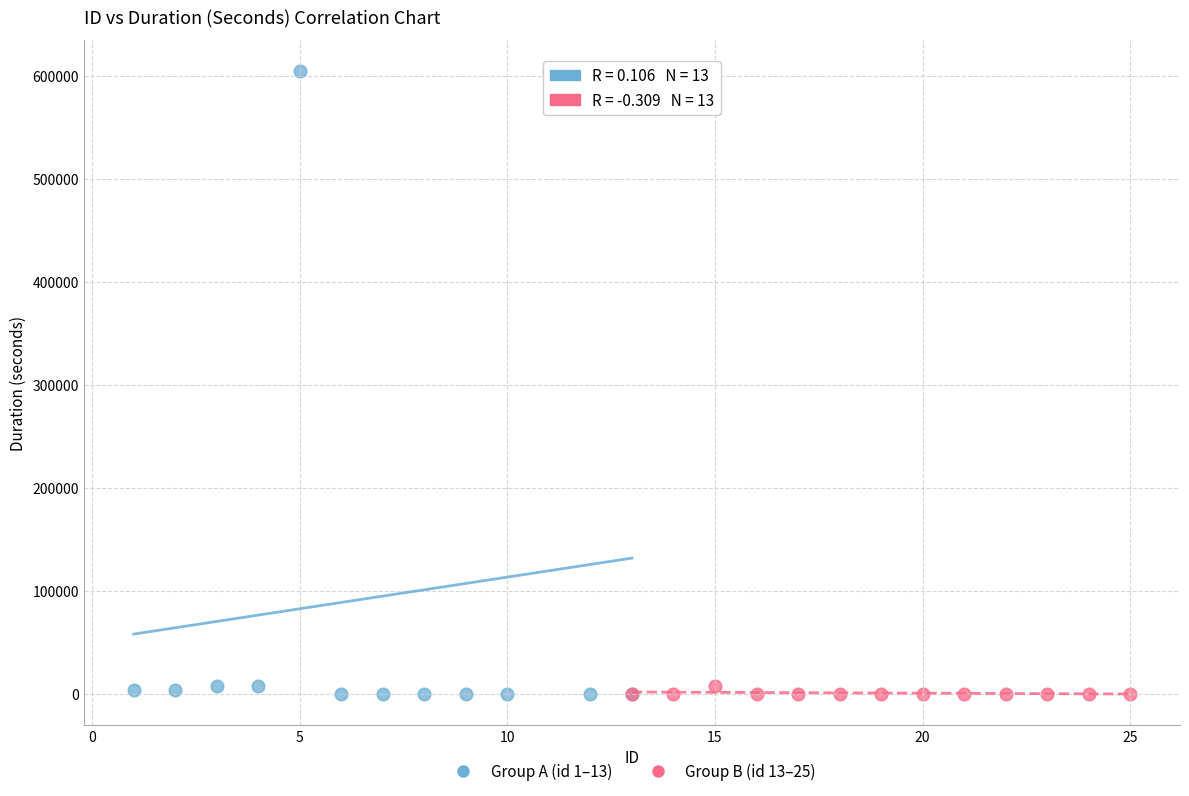

What are all the series names shown in the legend?

Group A (id 1–13), Group B (id 13–25)